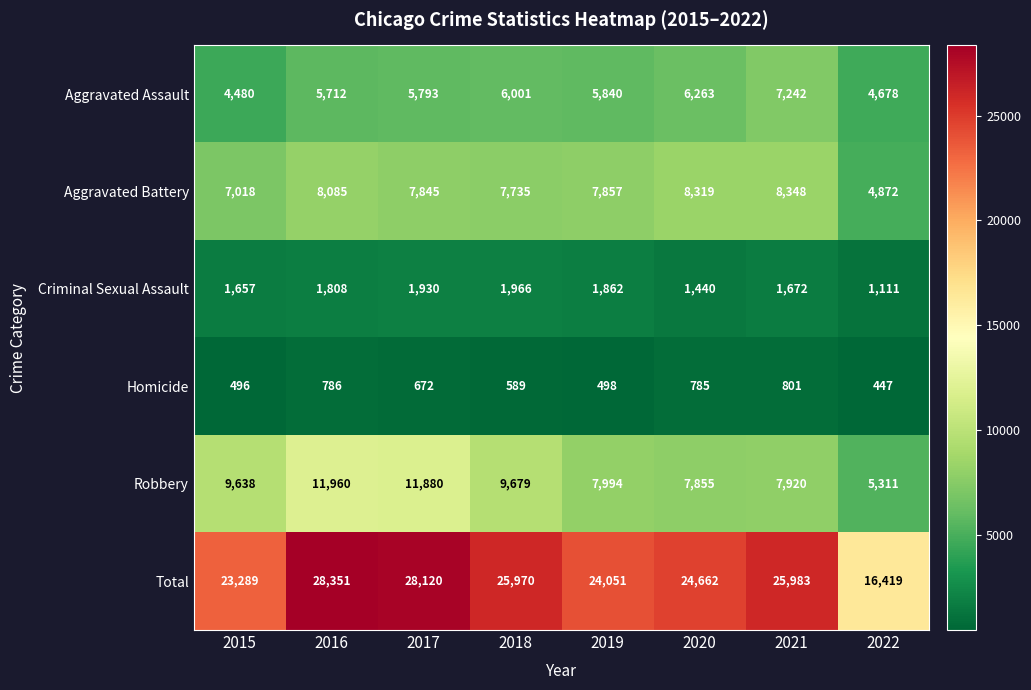

What is the difference between the second highest and second lowest values in the Aggravated Battery series?

1301